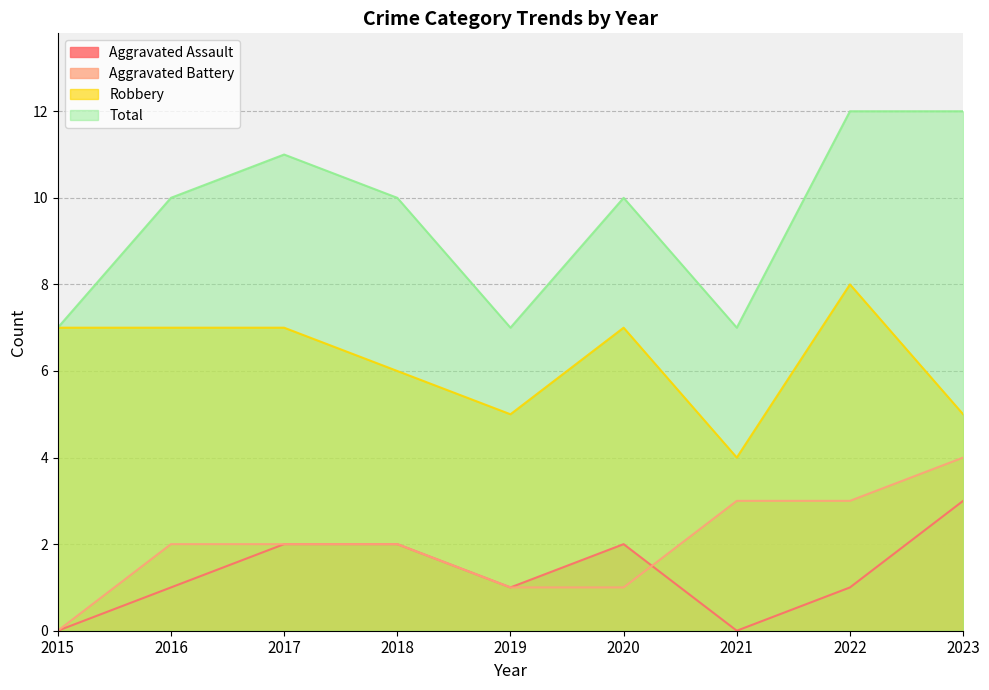

True or false: Total and Aggravated Battery cross at least once.

False